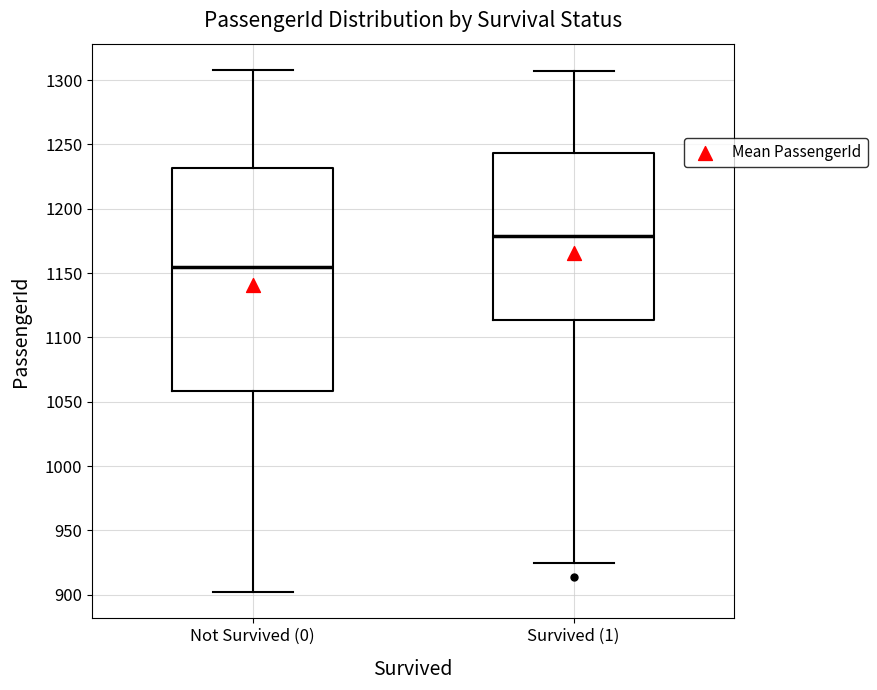

Reading left to right, read every box against the y-axis: the position of its median line, the range the box covers, and the ends of its whiskers. The values are not printed on the chart, so give them approximately, as read against the axis.

Not Survived (0): median 1155, box 1060 to 1230, whiskers 900 to 1310
Survived (1): median 1180, box 1115 to 1245, whiskers 925 to 1305